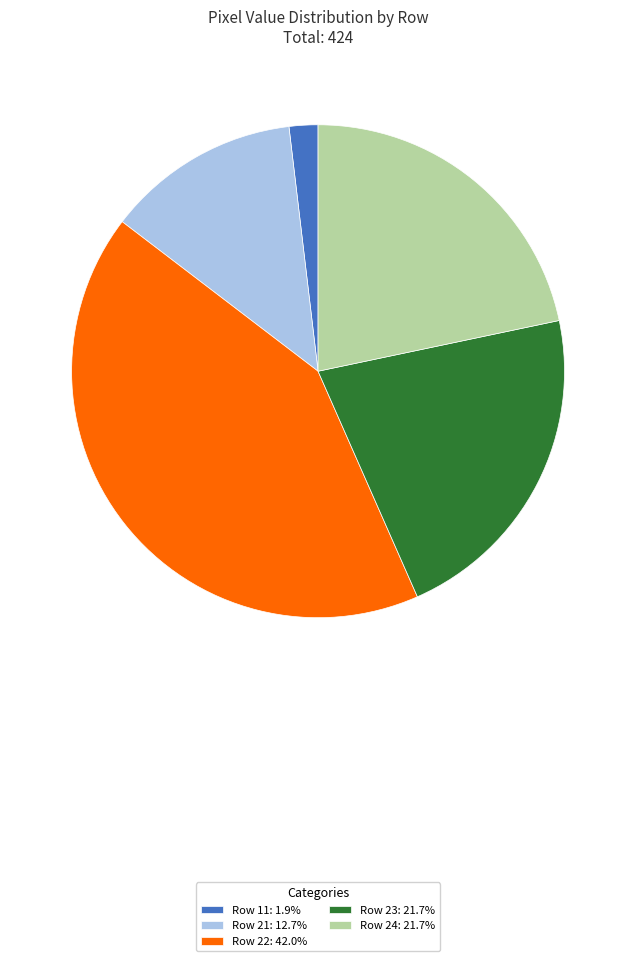

Does Row 24: 21.7% represent more than half of the total?

No